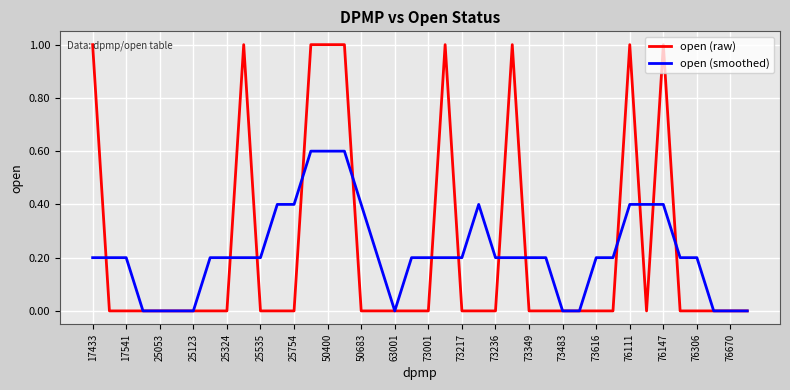

Which series has the widest spread of values?

open (raw)